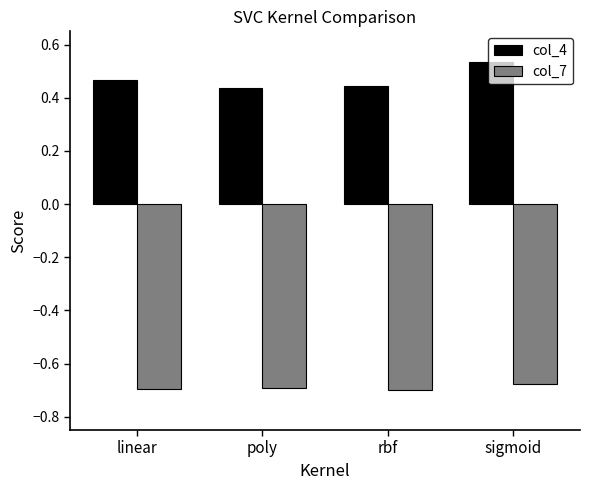

What is the difference between the highest and lowest values at rbf?

1.1